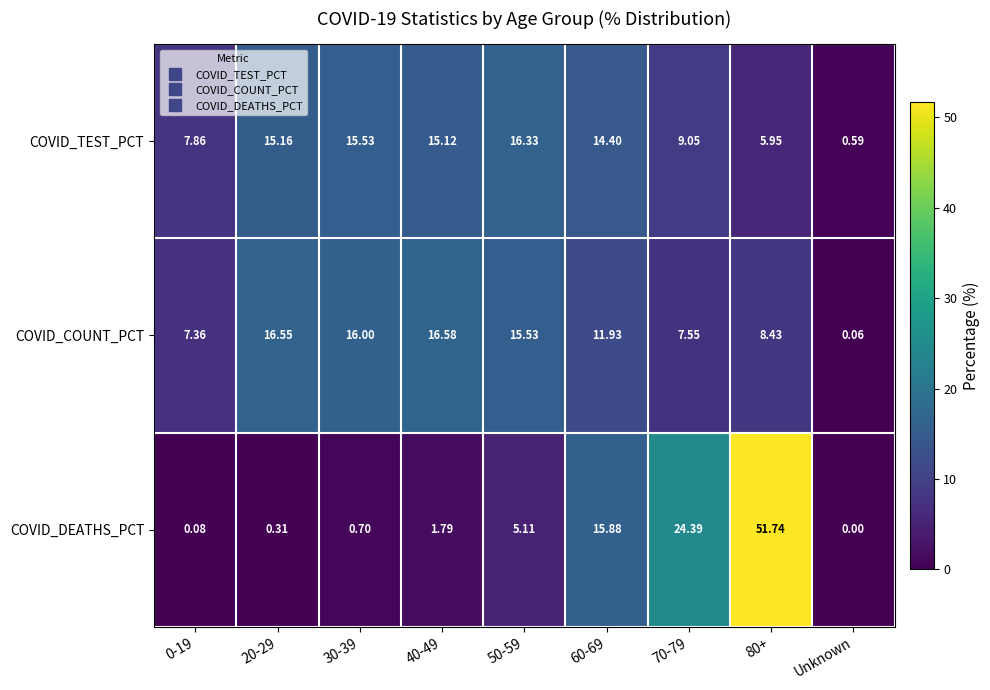

List the series in order of their peak value, highest first.

COVID_DEATHS_PCT, COVID_COUNT_PCT, COVID_TEST_PCT